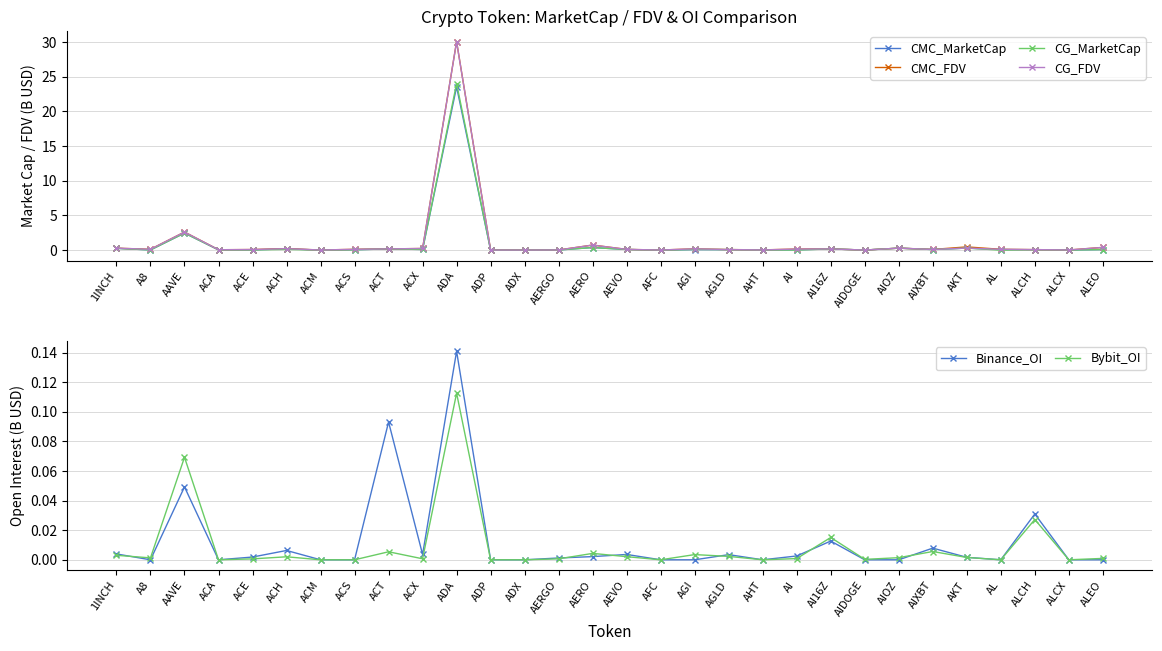

Reading left to right, what are all the values shown in this chart?

CMC_MarketCap: 0.3	0.0	2.5	0.0	0.0	0.2	0.0	0.1	0.2	0.1	23.5	0.0	0.0	0.0	0.4	0.1	0.0	0.1	0.1	0.0	0.0	0.2	0.0	0.3	0.1	0.3	0.1	0.1	0.0	0.1
CMC_FDV: 0.3	0.1	2.6	0.1	0.1	0.2	0.0	0.1	0.2	0.2	30.1	0.0	0.0	0.0	0.7	0.1	0.0	0.2	0.1	0.0	0.2	0.2	0.0	0.3	0.1	0.5	0.1	0.1	0.0	0.4
CG_MarketCap: 0.3	0.0	2.5	0.0	0.0	0.1	0.0	0.1	0.2	0.1	24.0	0.0	0.0	0.0	0.4	0.1	0.0	0.1	0.1	0.0	0.0	0.2	0.0	0.3	0.1	0.3	0.0	0.1	0.0	0.1
CG_FDV: 0.3	0.1	2.6	0.1	0.1	0.2	0.0	0.1	0.2	0.2	30.0	0.0	0.0	0.0	0.7	0.1	0.0	0.2	0.1	0.0	0.2	0.2	0.0	0.3	0.1	0.3	0.1	0.1	0.0	0.4
Binance_OI: 0.0	0.0	0.0	0.0	0.0	0.0	0.0	0.0	0.1	0.0	0.1	0.0	0.0	0.0	0.0	0.0	0.0	0.0	0.0	0.0	0.0	0.0	0.0	0.0	0.0	0.0	0.0	0.0	0.0	0.0
Bybit_OI: 0.0	0.0	0.1	0.0	0.0	0.0	0.0	0.0	0.0	0.0	0.1	0.0	0.0	0.0	0.0	0.0	0.0	0.0	0.0	0.0	0.0	0.0	0.0	0.0	0.0	0.0	0.0	0.0	0.0	0.0